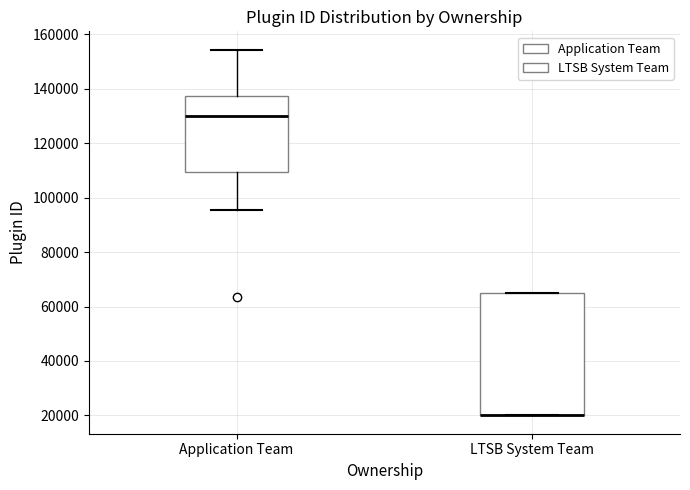

Where is the lower edge of the box for LTSB System Team on the y-axis? The values are not printed on the chart, so give them approximately, as read against the axis.

20000